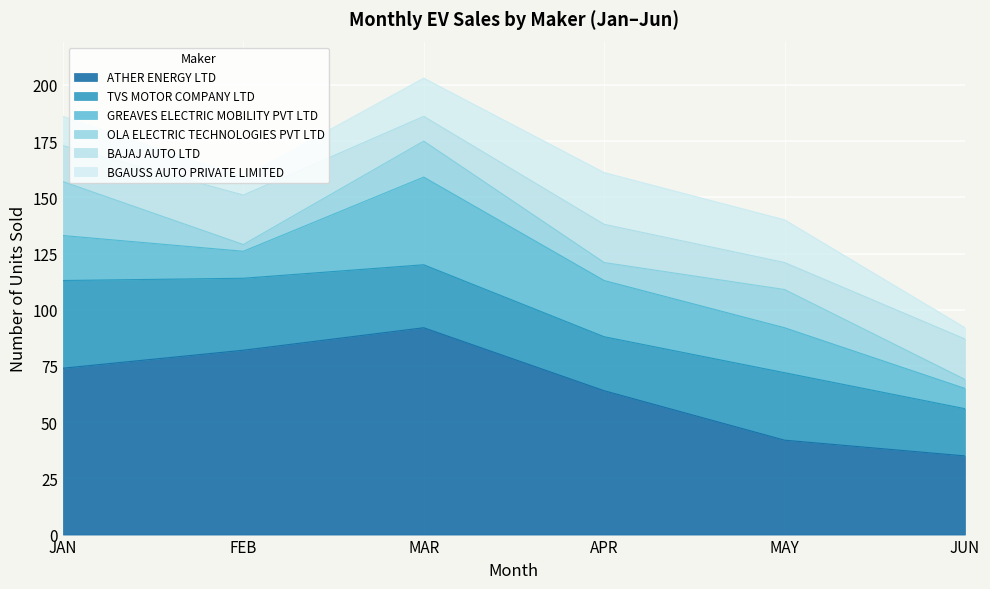

In ATHER ENERGY LTD, how many points are higher than both neighbors (excluding endpoints)?

1